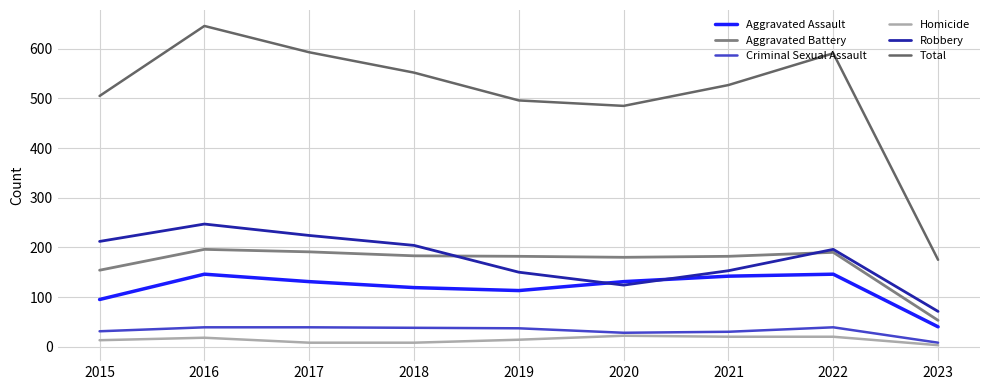

Which category has the highest value in the Total series?

2016